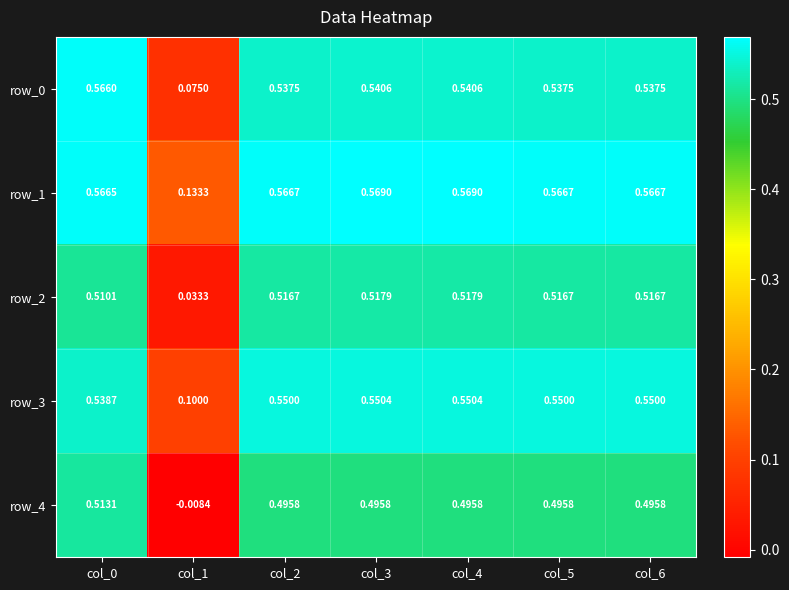

Is the value of row_3 at col_0 greater than the value of row_0 at col_6?

Yes